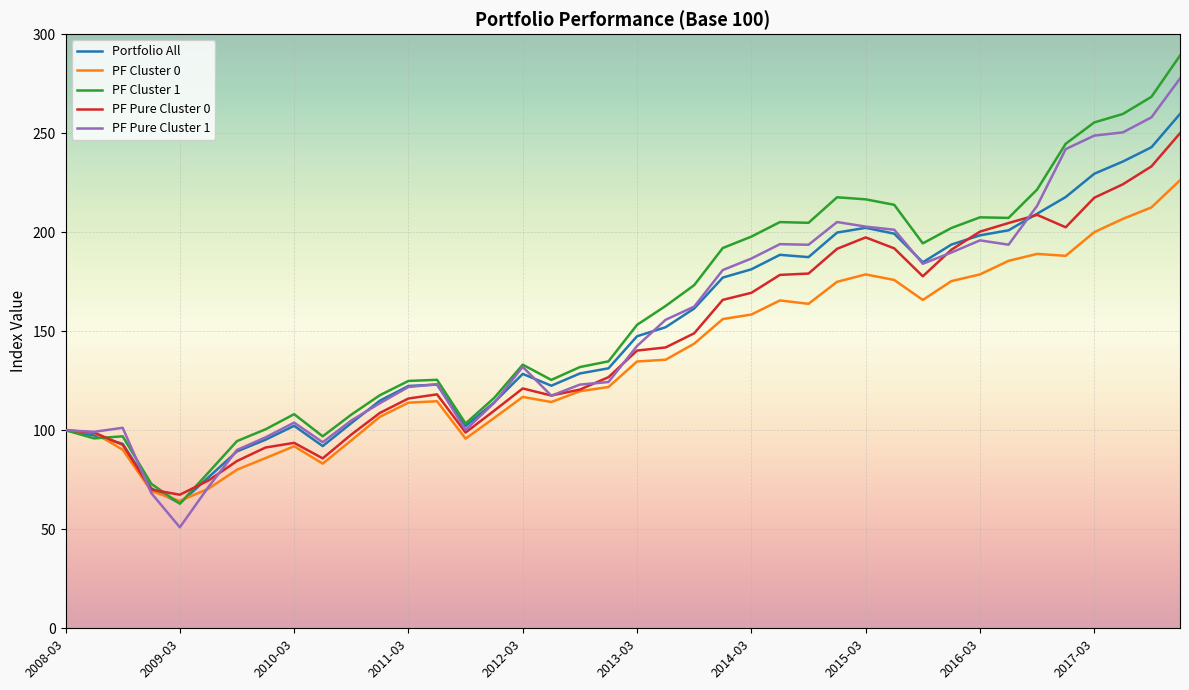

What is the maximum value shown in the chart?

289.2